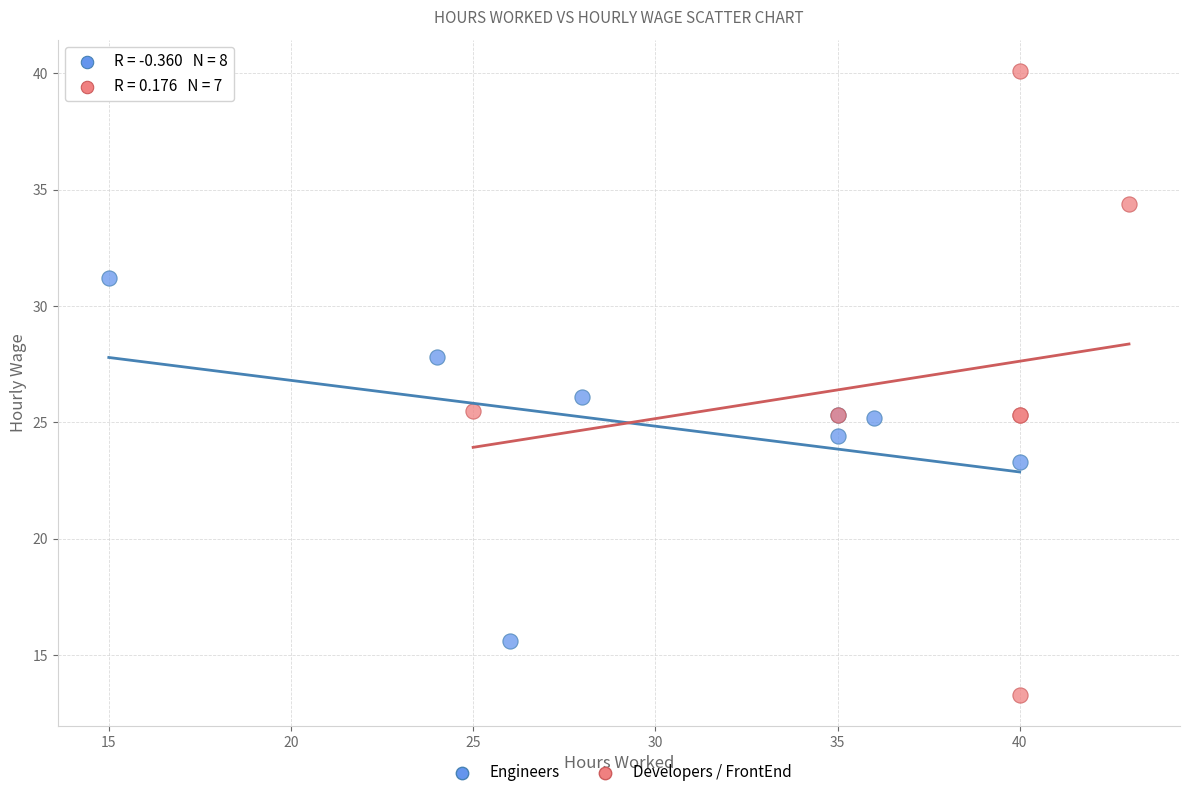

Which series reaches the maximum Y coordinate?

Developers / FrontEnd